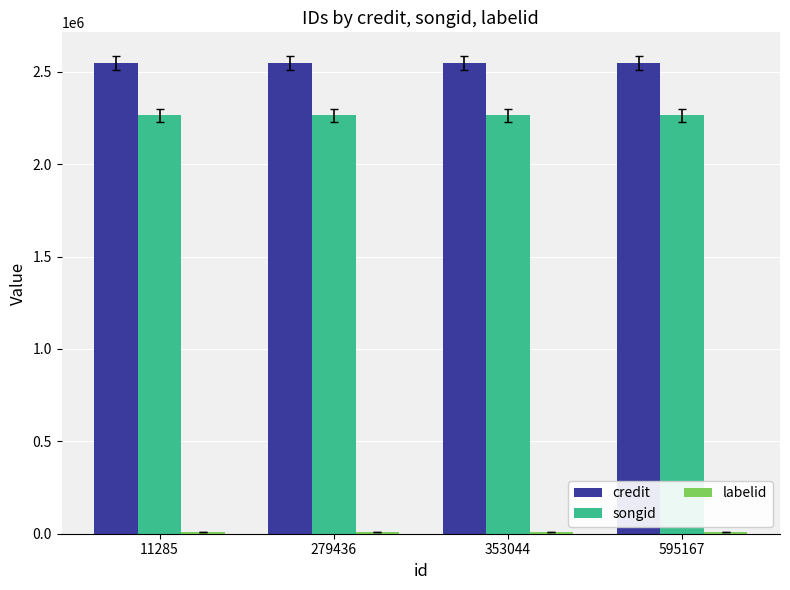

The songid series shows 814718 at 279436. True or false?

False